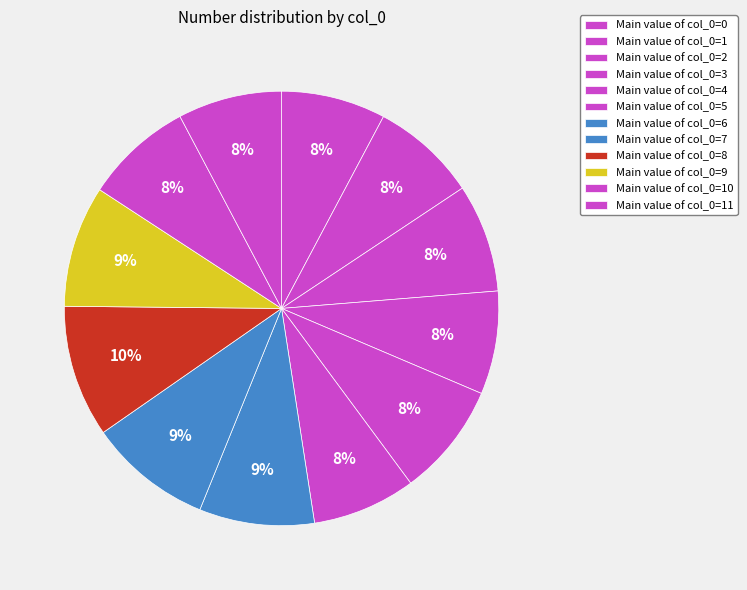

Count the number of slices in the pie.

12